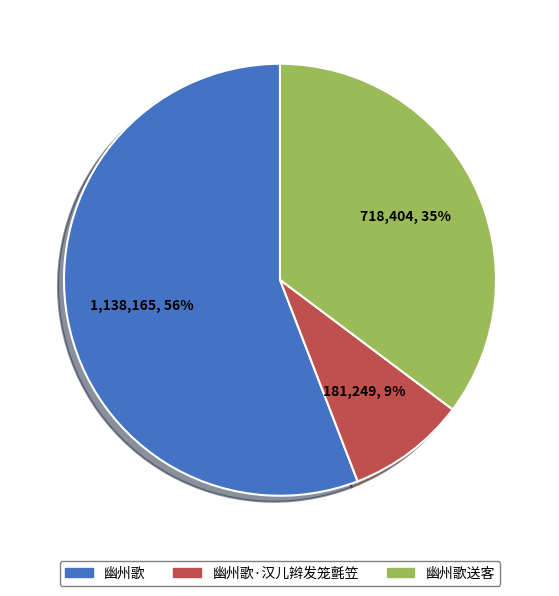

How many segments does this pie chart have?

3